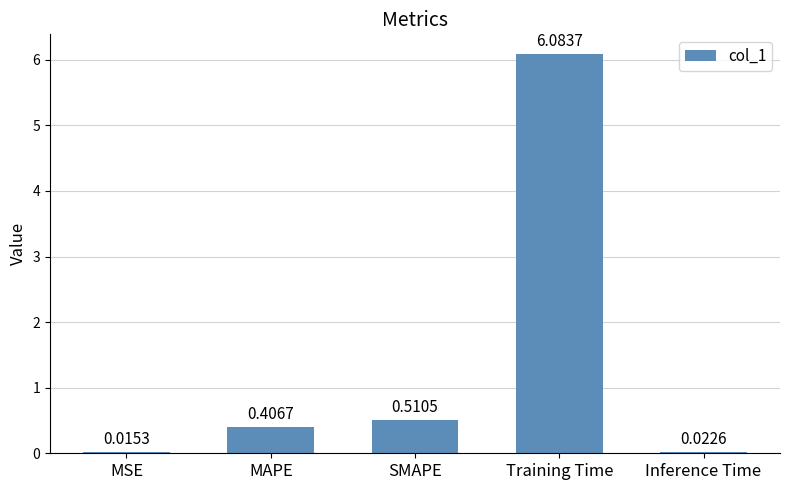

What is the sum of the values at MAPE and SMAPE?

0.9